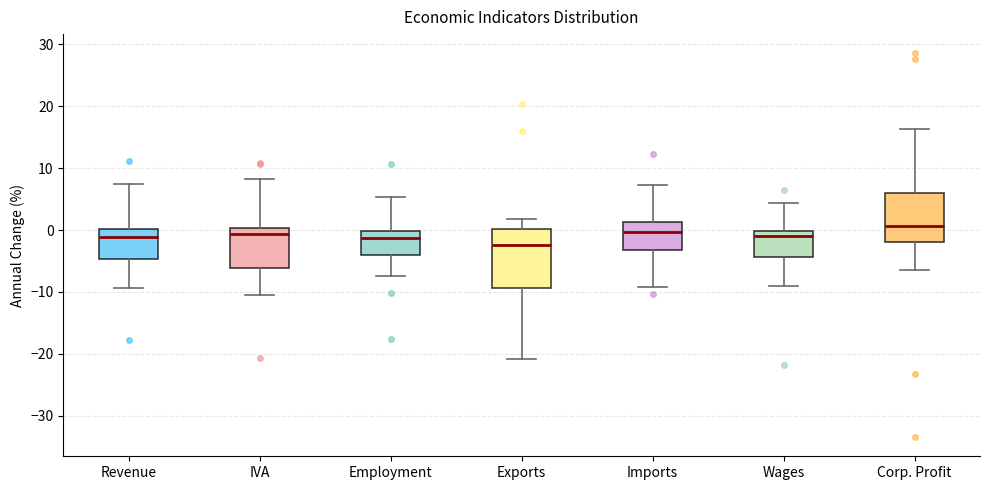

Which box is the tallest, from its lower edge to its upper edge?

Exports